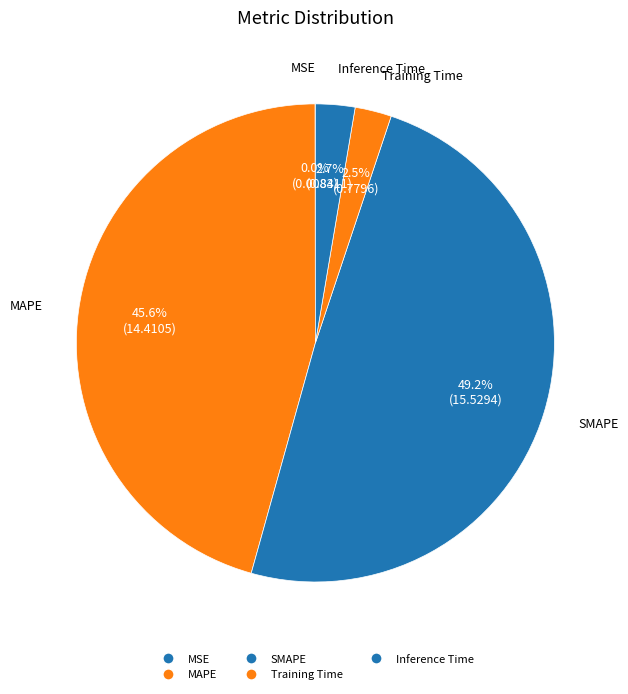

How many slices are in this pie chart?

5